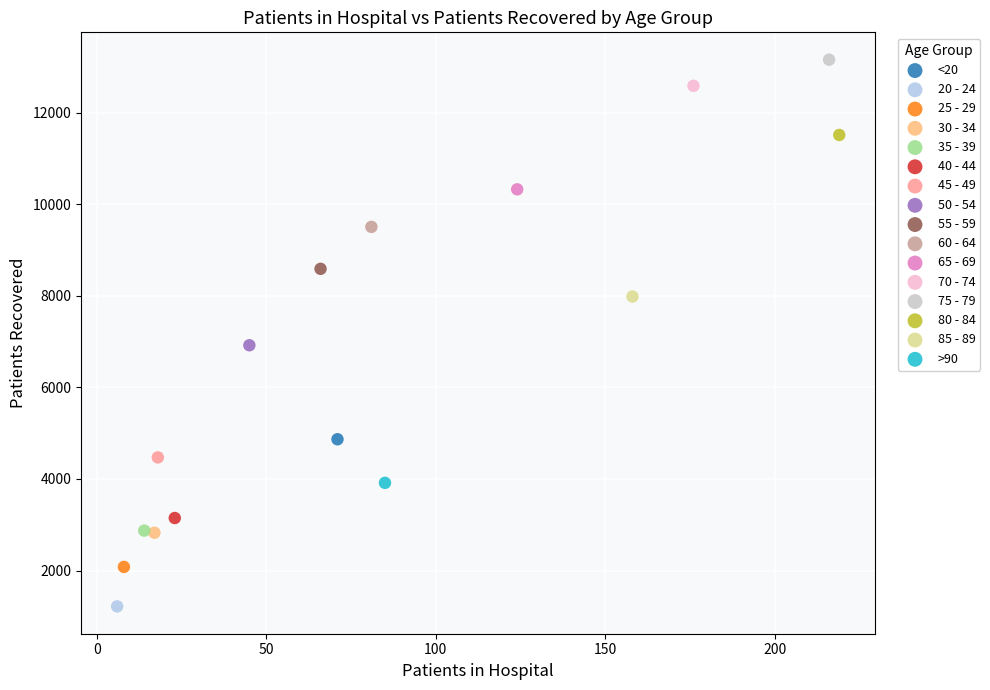

Which series contains the lowest Y value?

20 - 24